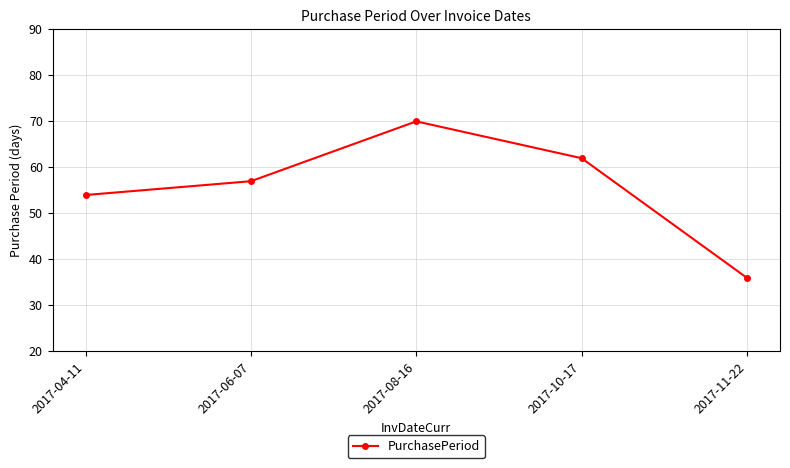

List the labels in order of value, smallest first.

2017-11-22, 2017-04-11, 2017-06-07, 2017-10-17, 2017-08-16